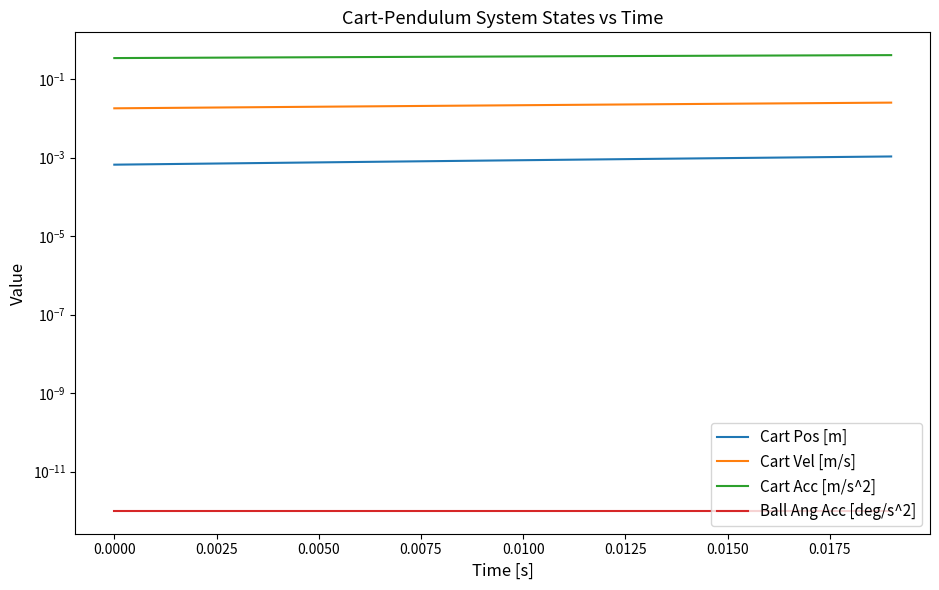

Is this an area chart (filled region under the line)?

No